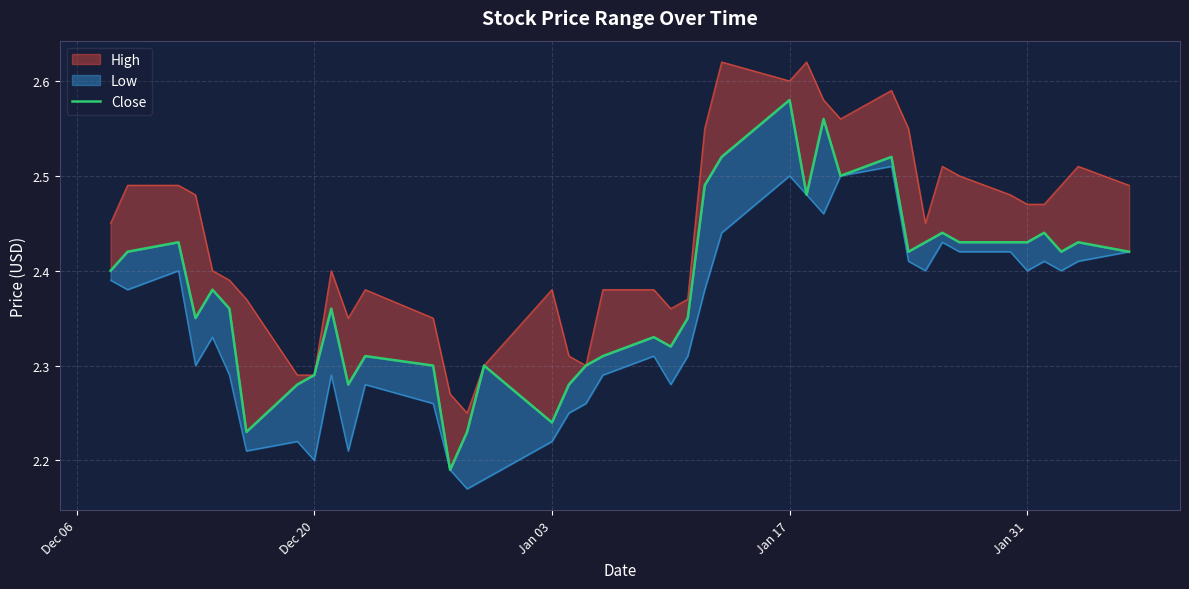

What is the smallest value displayed?

2.2